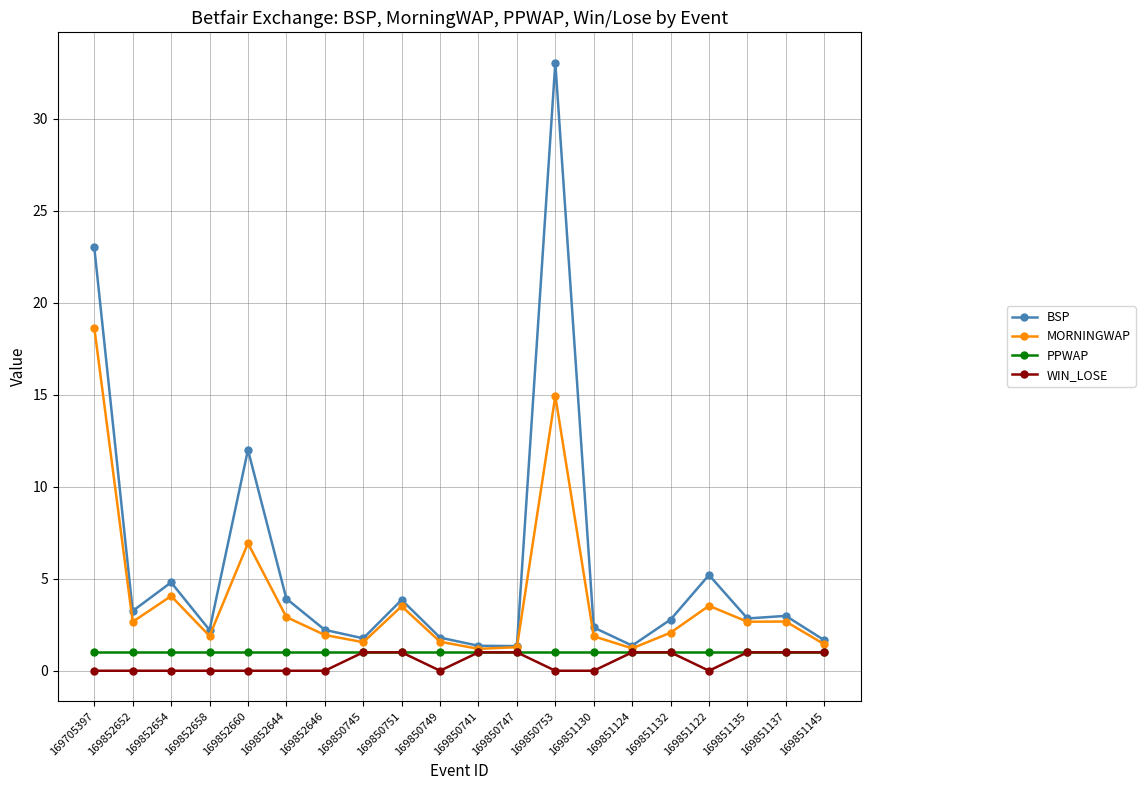

How many categories are shown in the chart?

20